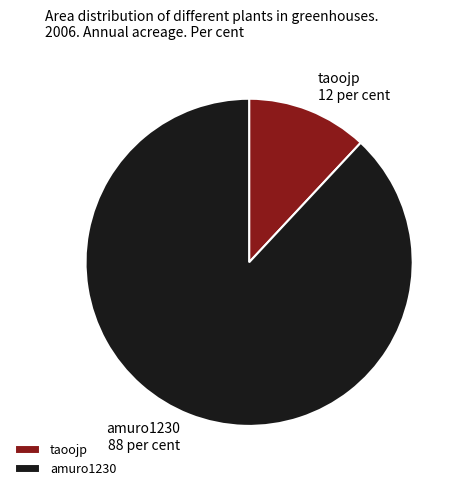

Rank the categories by value from lowest to highest.

taoojp, amuro1230